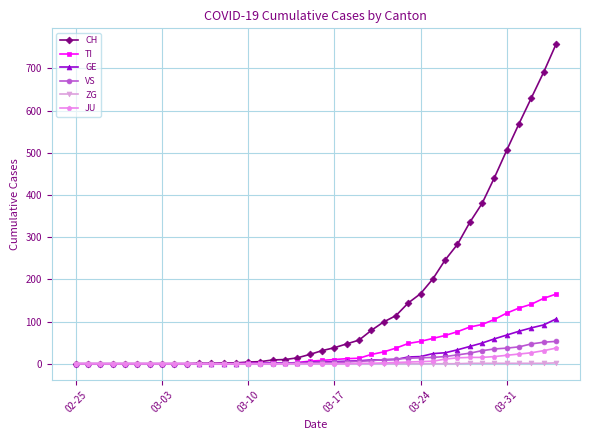

How many data points in CH are less than 31?

20